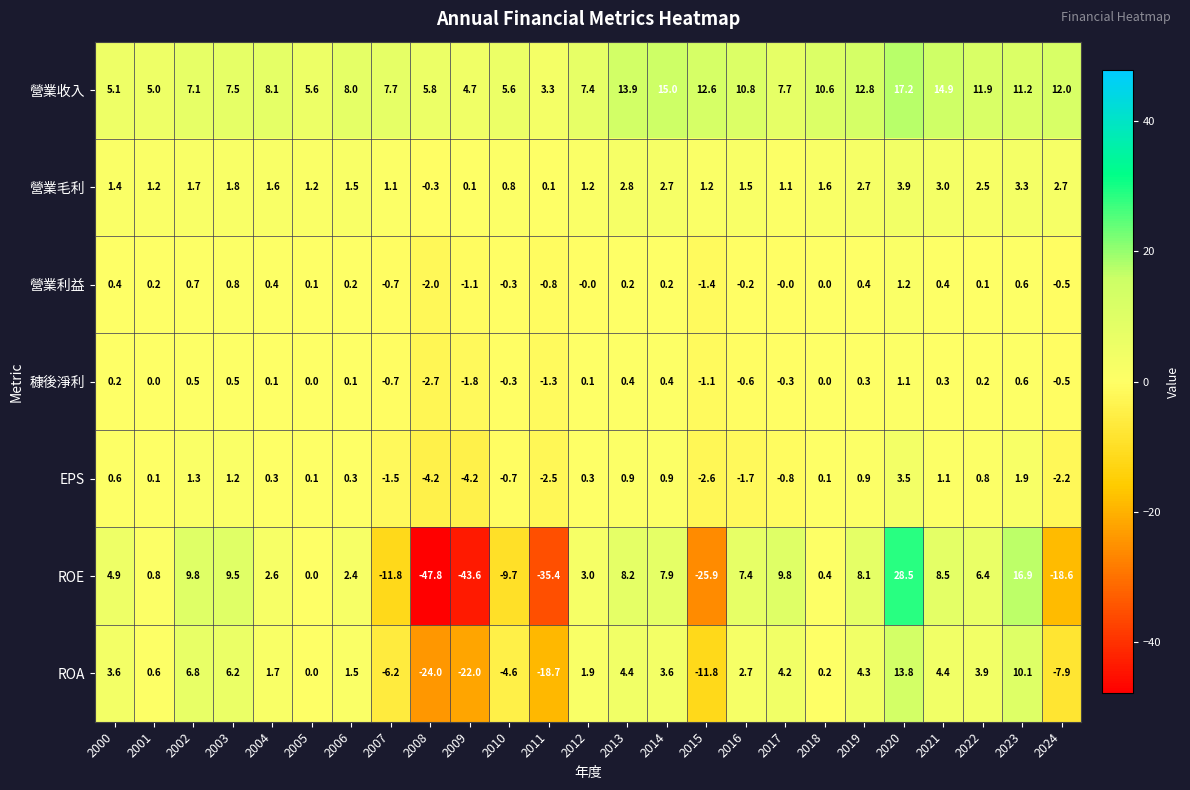

At which category does the chart reach its peak across all series?

2020